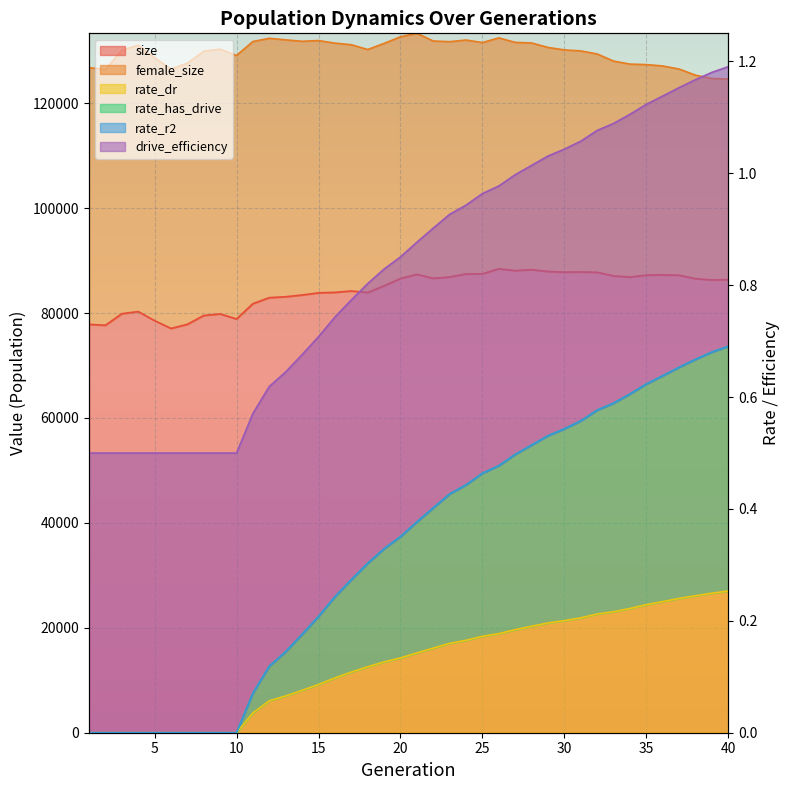

What is the value of the rate_dr point at the 26th from the left?

0.2